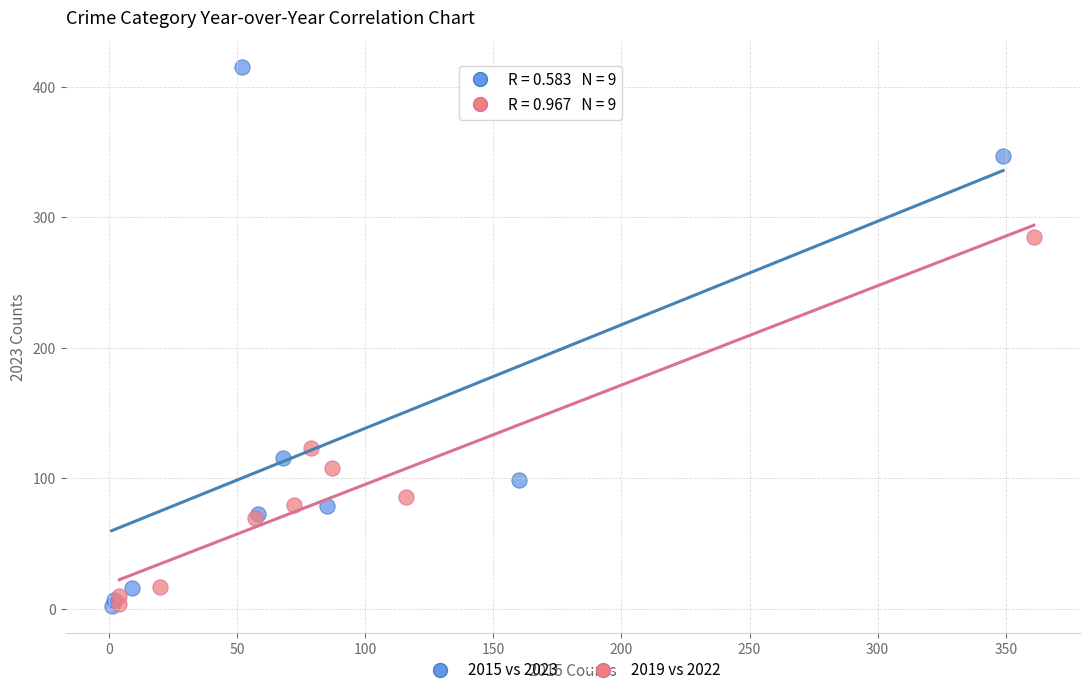

Which series contains the highest Y value?

2015 vs 2023